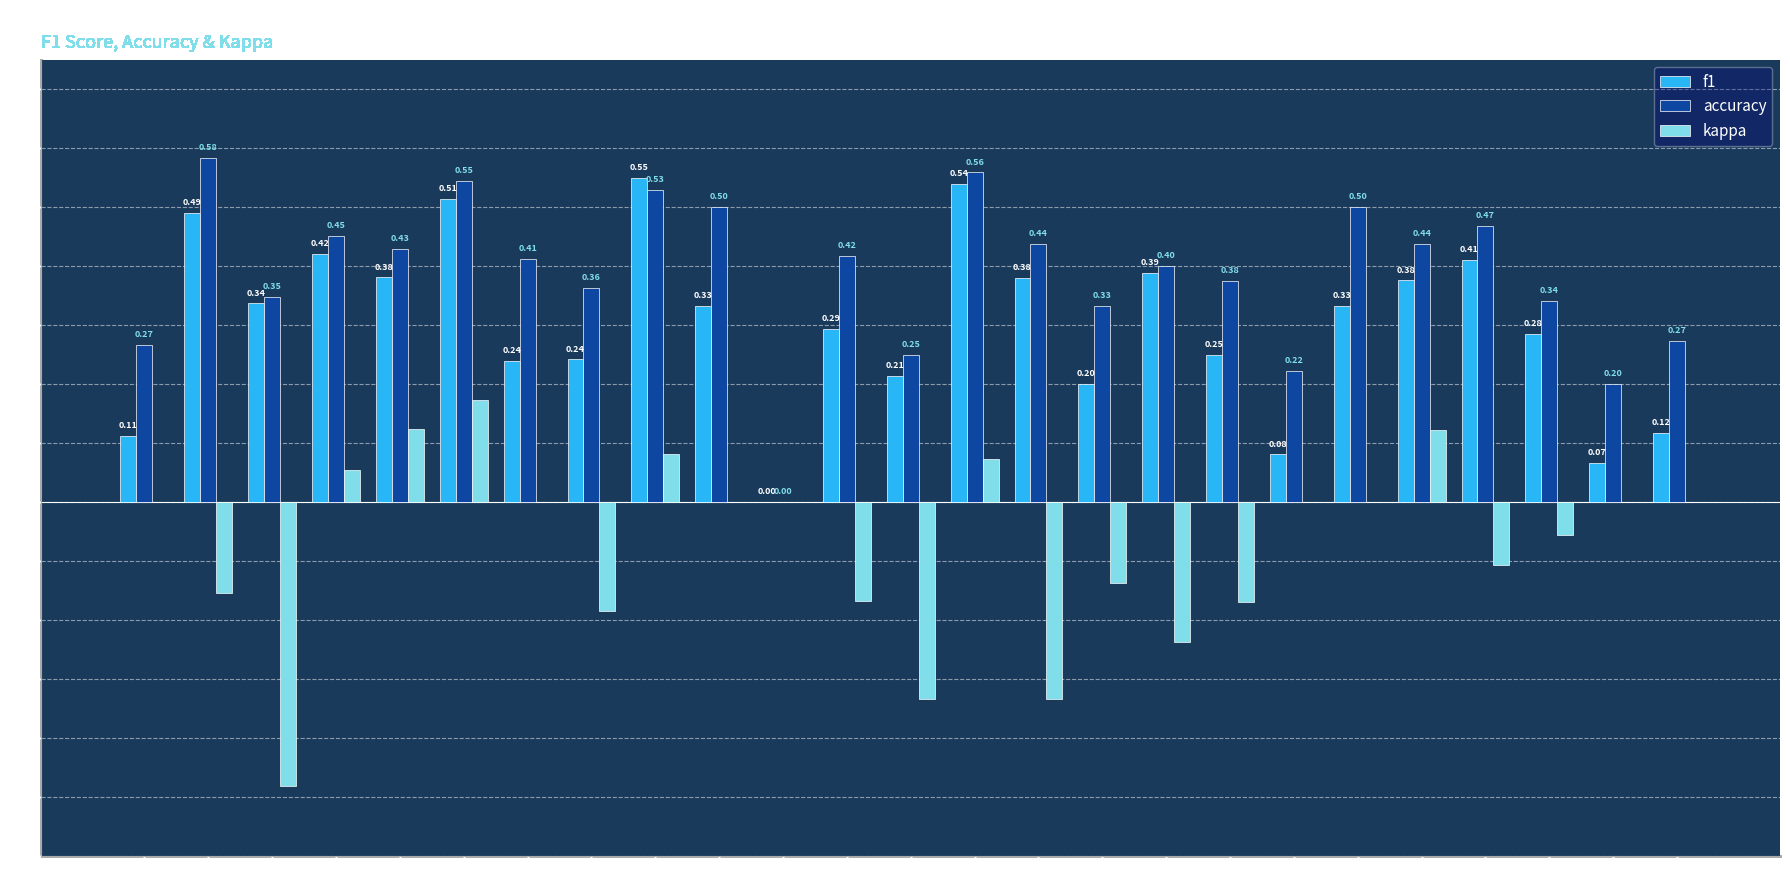

Which series has the largest total across all categories?

accuracy